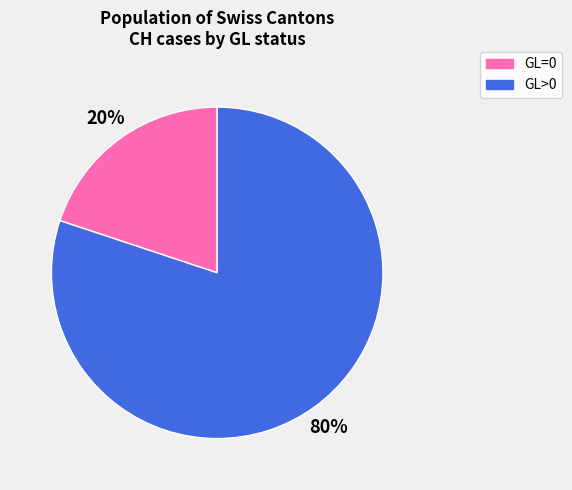

To the nearest percent, what is the average slice percentage?

50%